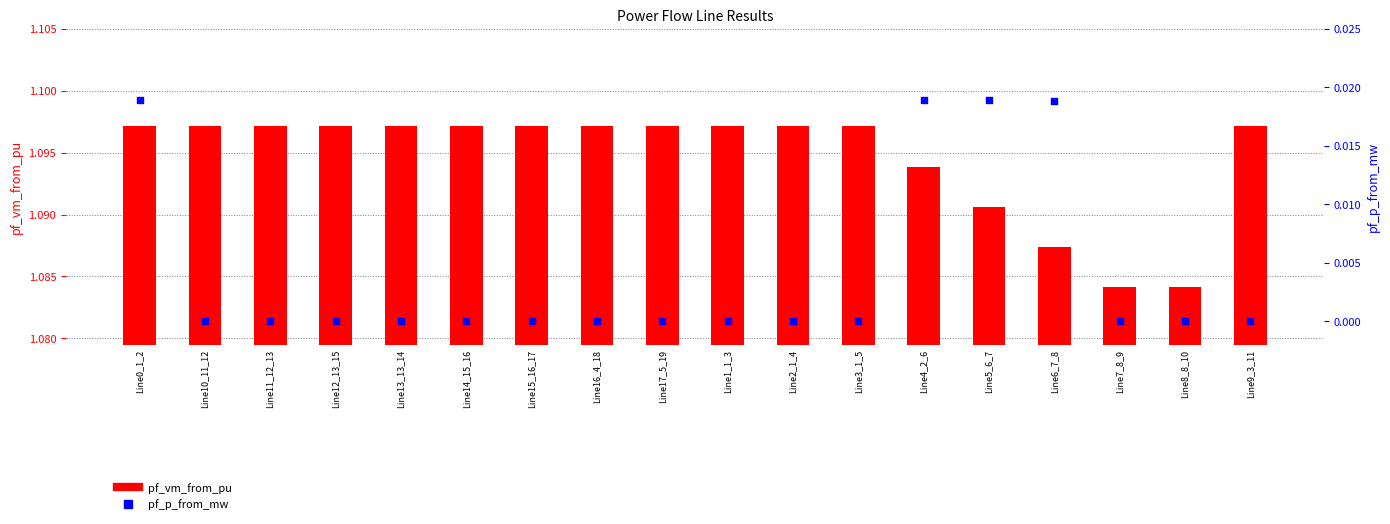

Which series has the largest Y range (max minus min)?

pf_p_from_mw